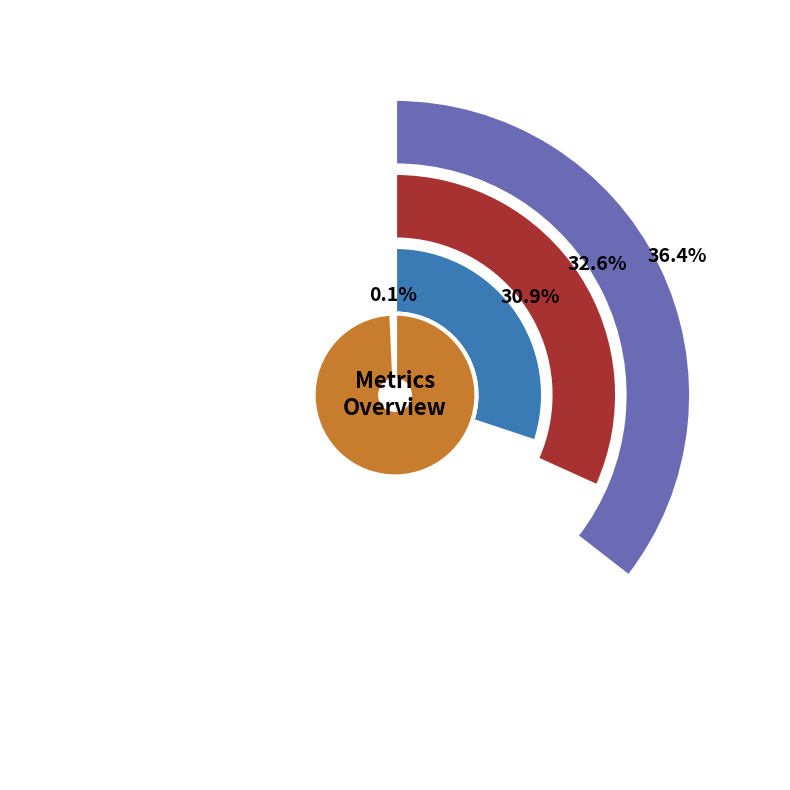

Is Training Time the majority of the pie?

No